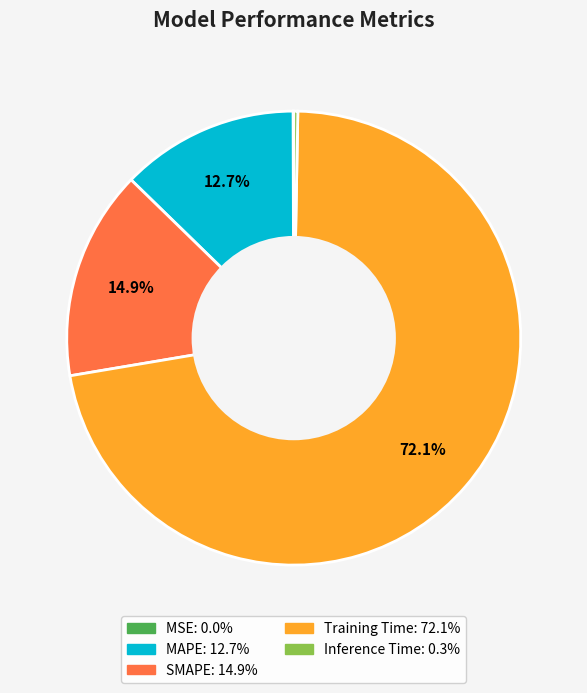

Does Training Time account for over 50% of the chart?

Yes